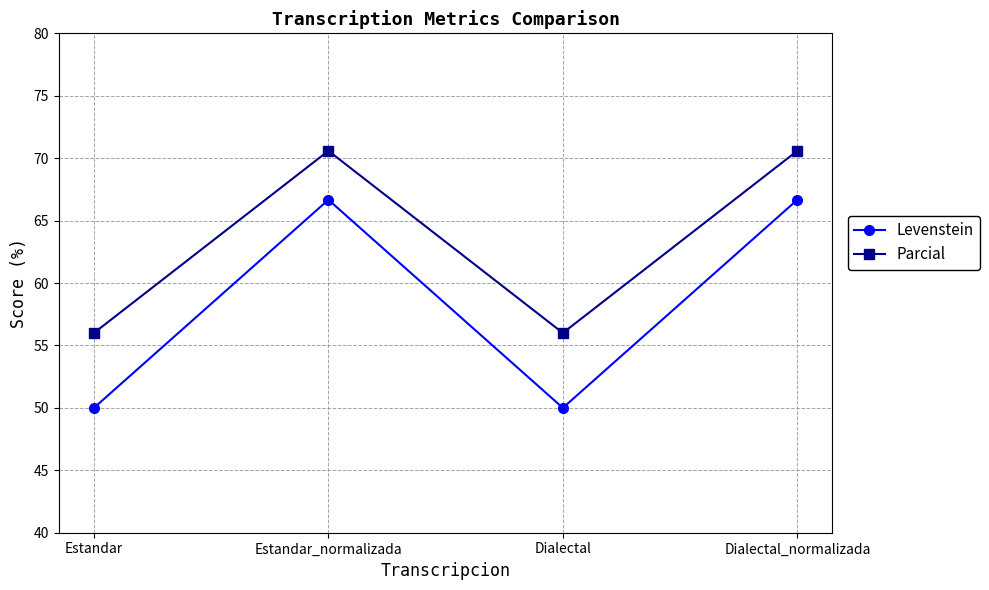

What is the total value across all series at Dialectal?

106.0